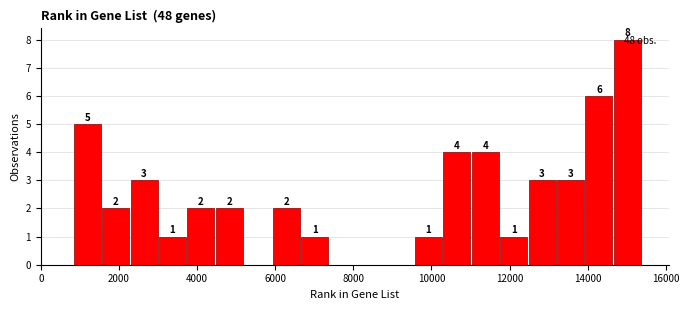

Read against the x-axis, roughly where is the centre of the tallest bar?

15000